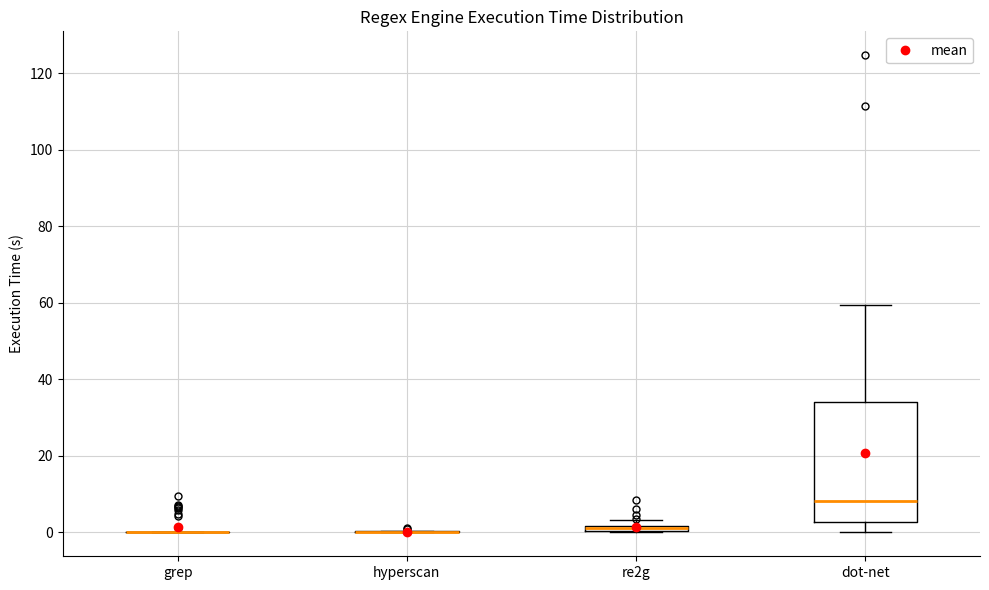

Which box is the tallest, from its lower edge to its upper edge?

dot-net